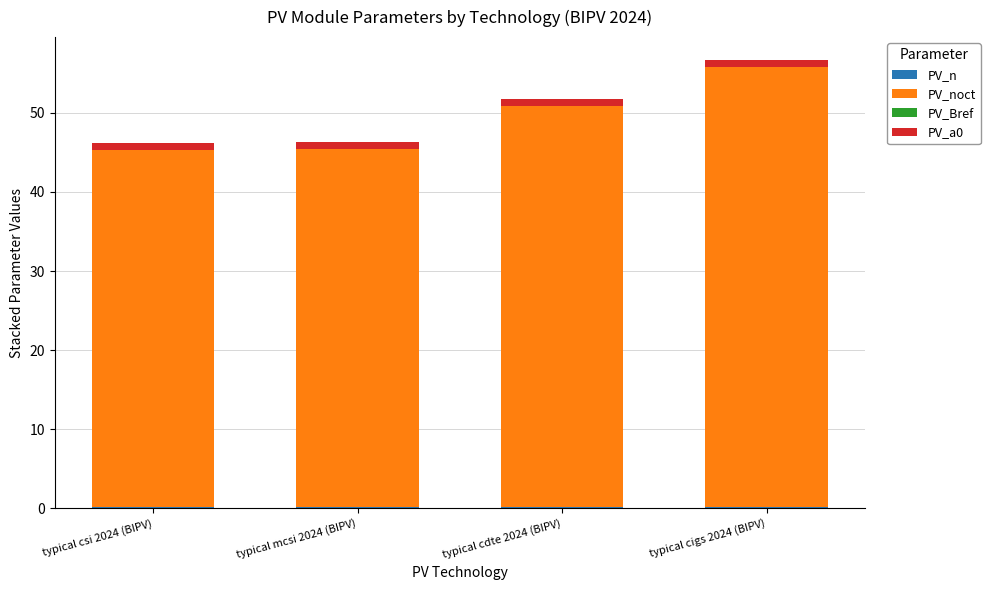

At which category is the sum across all series the highest?

typical cigs 2024 (BIPV)